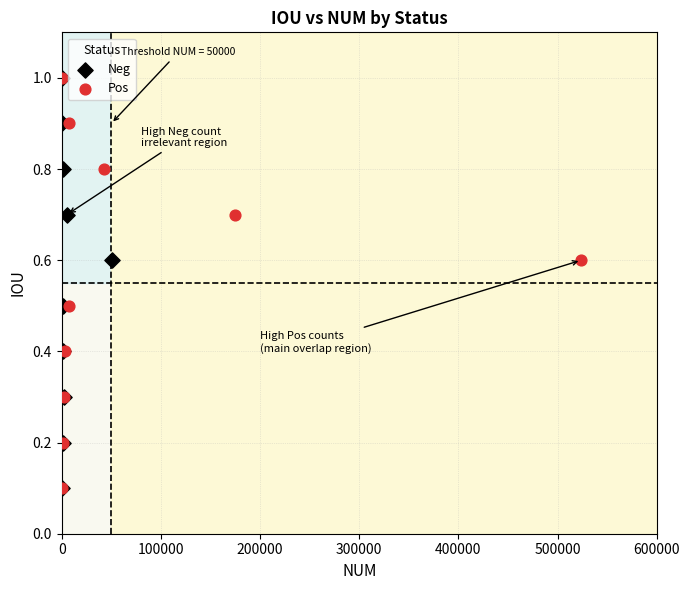

What are all the series names shown in the legend?

Neg, Pos